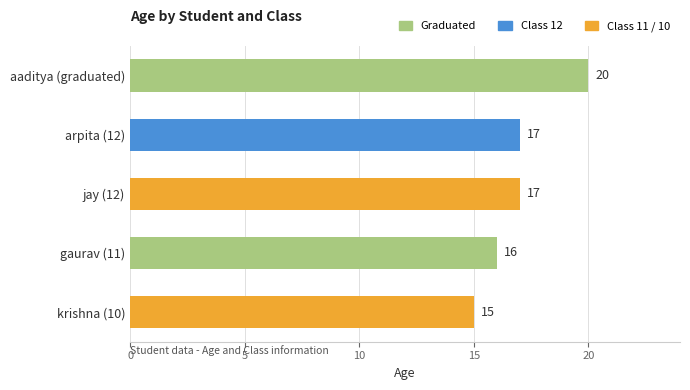

What is the minimum value shown in the chart?

15